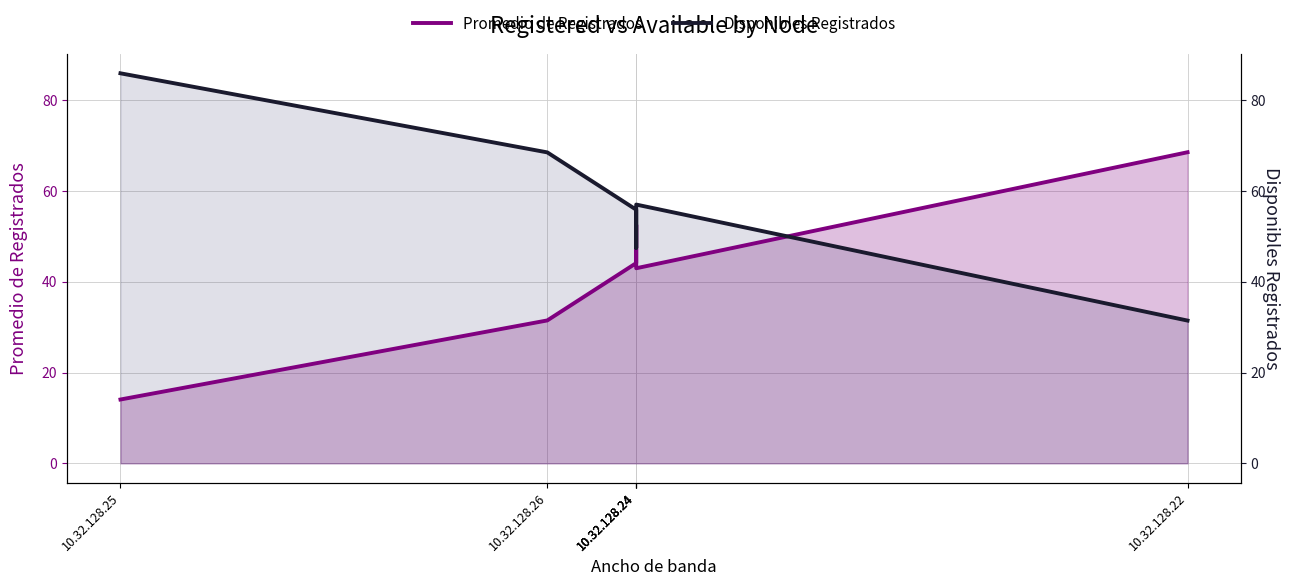

Between 10.32.128.25 and 10.32.128.24, which series saw the biggest shift?

Promedio de Registrados